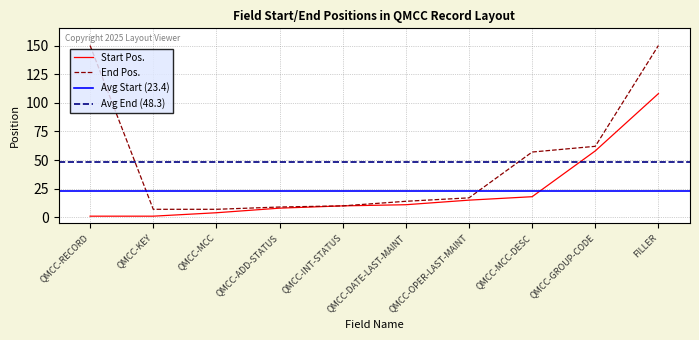

Reading left to right, what are all the values shown in this chart?

Start Pos.: QMCC-RECORD=1	QMCC-KEY=1	QMCC-MCC=4	QMCC-ADD-STATUS=8	QMCC-INT-STATUS=10	QMCC-DATE-LAST-MAINT=11	QMCC-OPER-LAST-MAINT=15	QMCC-MCC-DESC=18	QMCC-GROUP-CODE=58	FILLER=108
End Pos.: QMCC-RECORD=150	QMCC-KEY=7	QMCC-MCC=7	QMCC-ADD-STATUS=9	QMCC-INT-STATUS=10	QMCC-DATE-LAST-MAINT=14	QMCC-OPER-LAST-MAINT=17	QMCC-MCC-DESC=57	QMCC-GROUP-CODE=62	FILLER=150